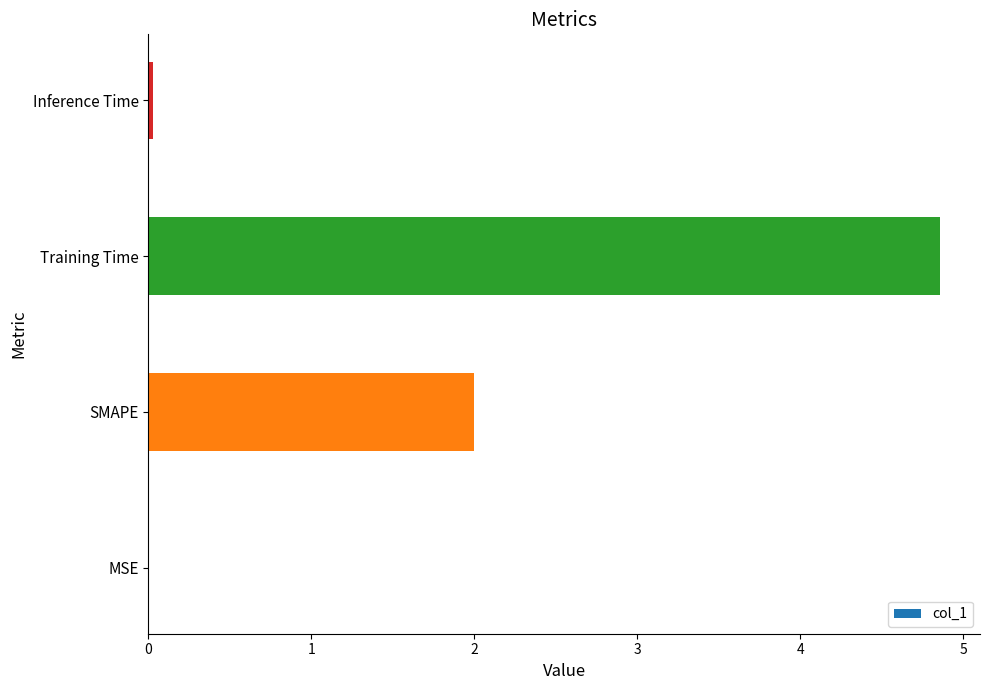

What is the greatest value displayed?

4.9